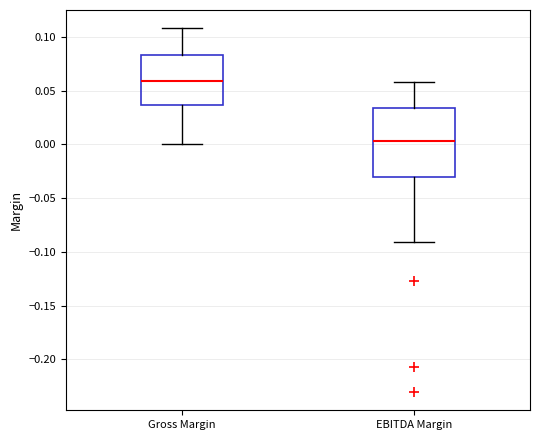

Which box is the tallest, from its lower edge to its upper edge?

EBITDA Margin